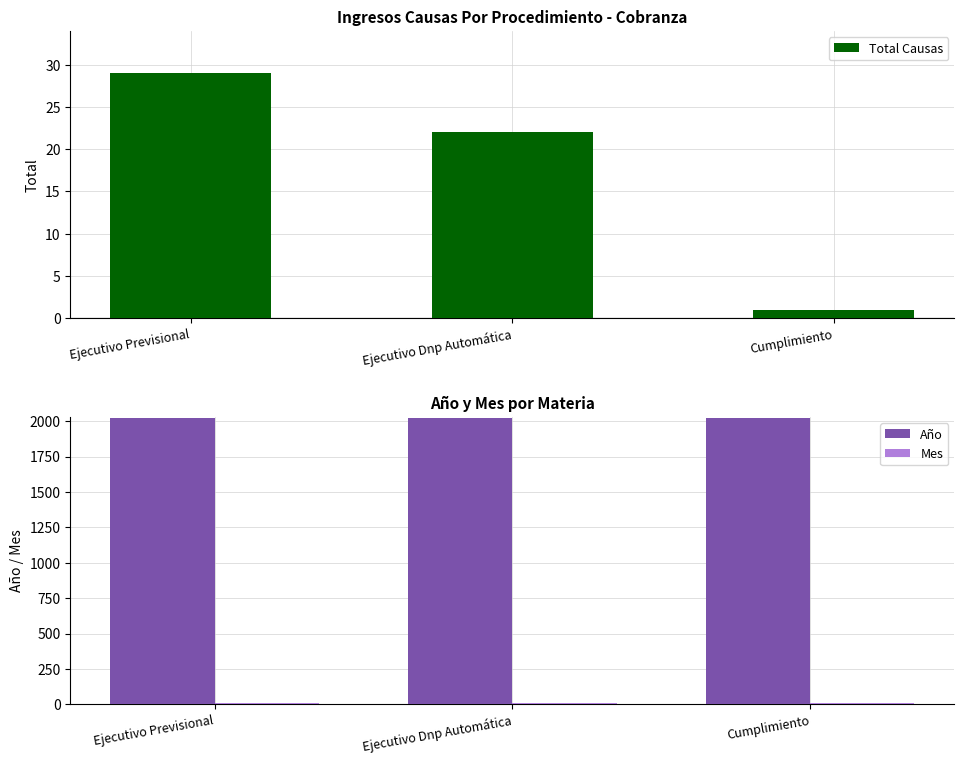

At which category is the sum across all series the highest?

Ejecutivo Previsional